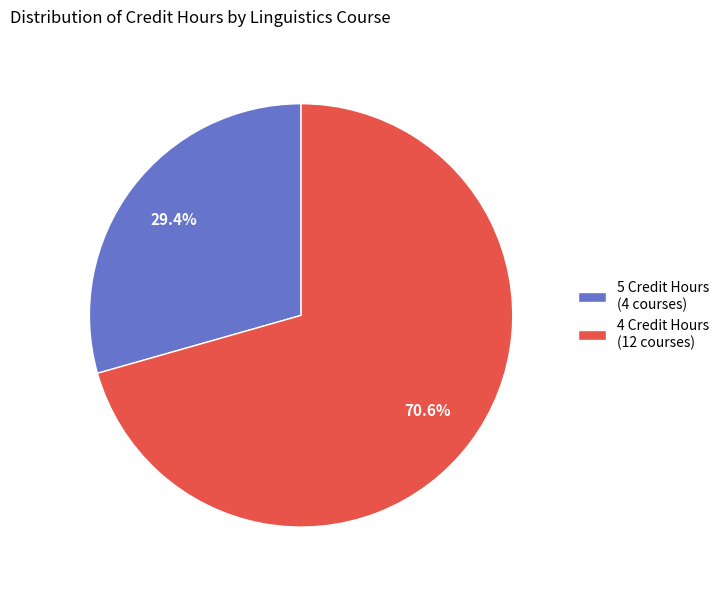

Which category has the smallest portion of the pie?

5 Credit Hours (4 courses)